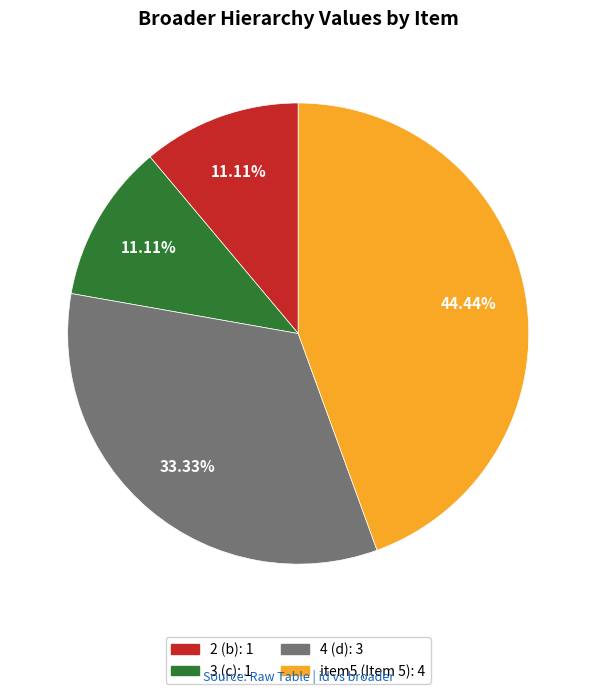

Is there any slice that represents more than half of the pie?

No